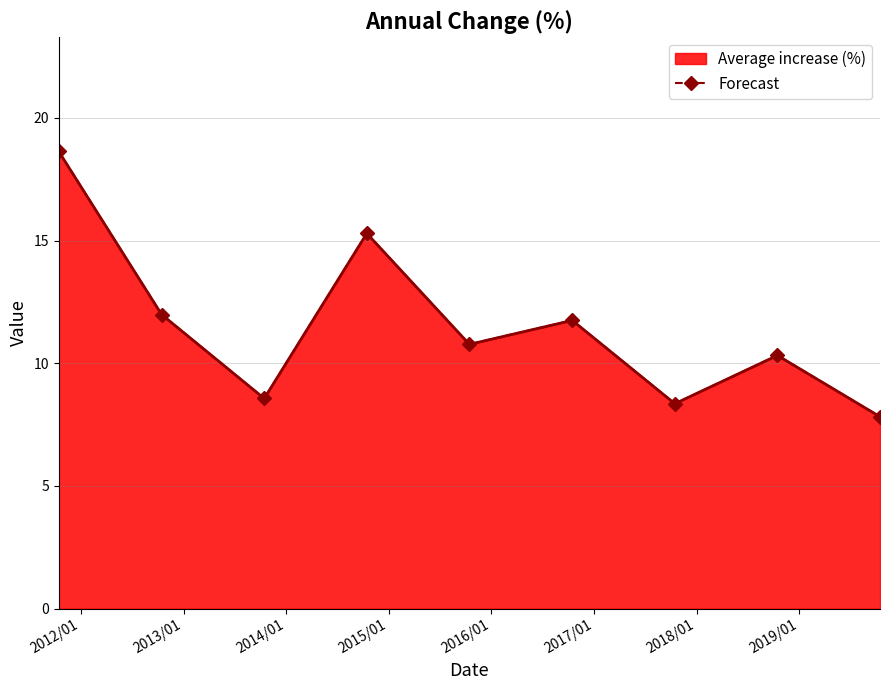

How many values are below 10?

3